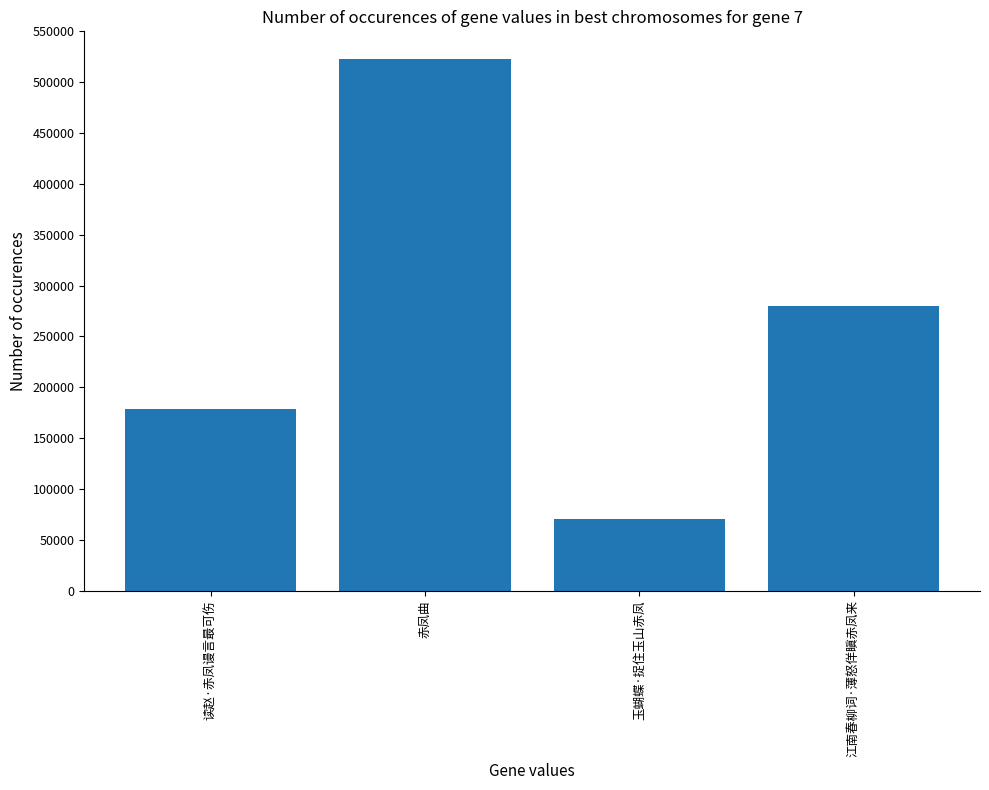

Reading left to right, transcribe all the data shown in this chart.

178944	522665	70048	279634